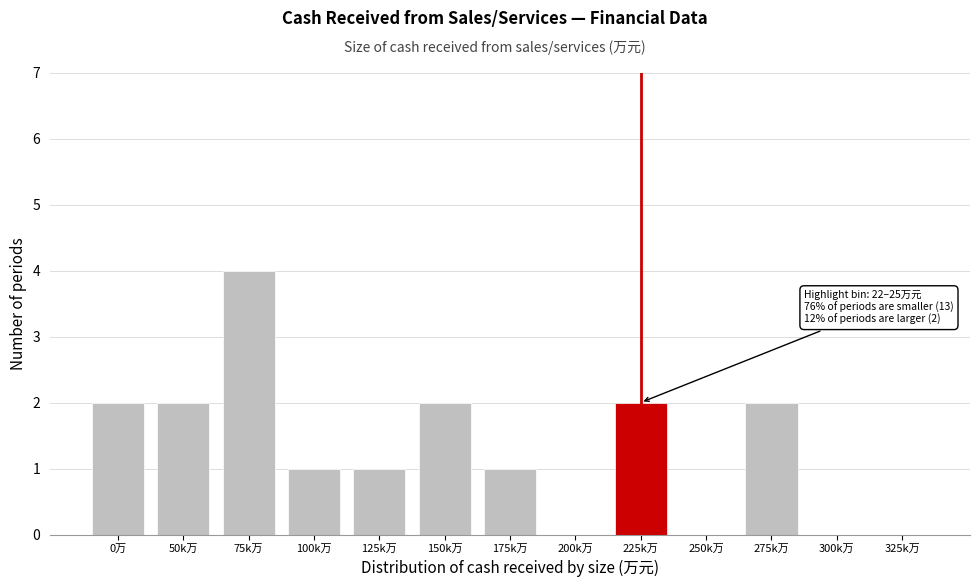

Reading left to right, extract all data points from this chart.

0万=2	50k万=2	75k万=4	100k万=1	125k万=1	150k万=2	175k万=1	200k万=0	225k万=2	250k万=0	275k万=2	300k万=0	325k万=0